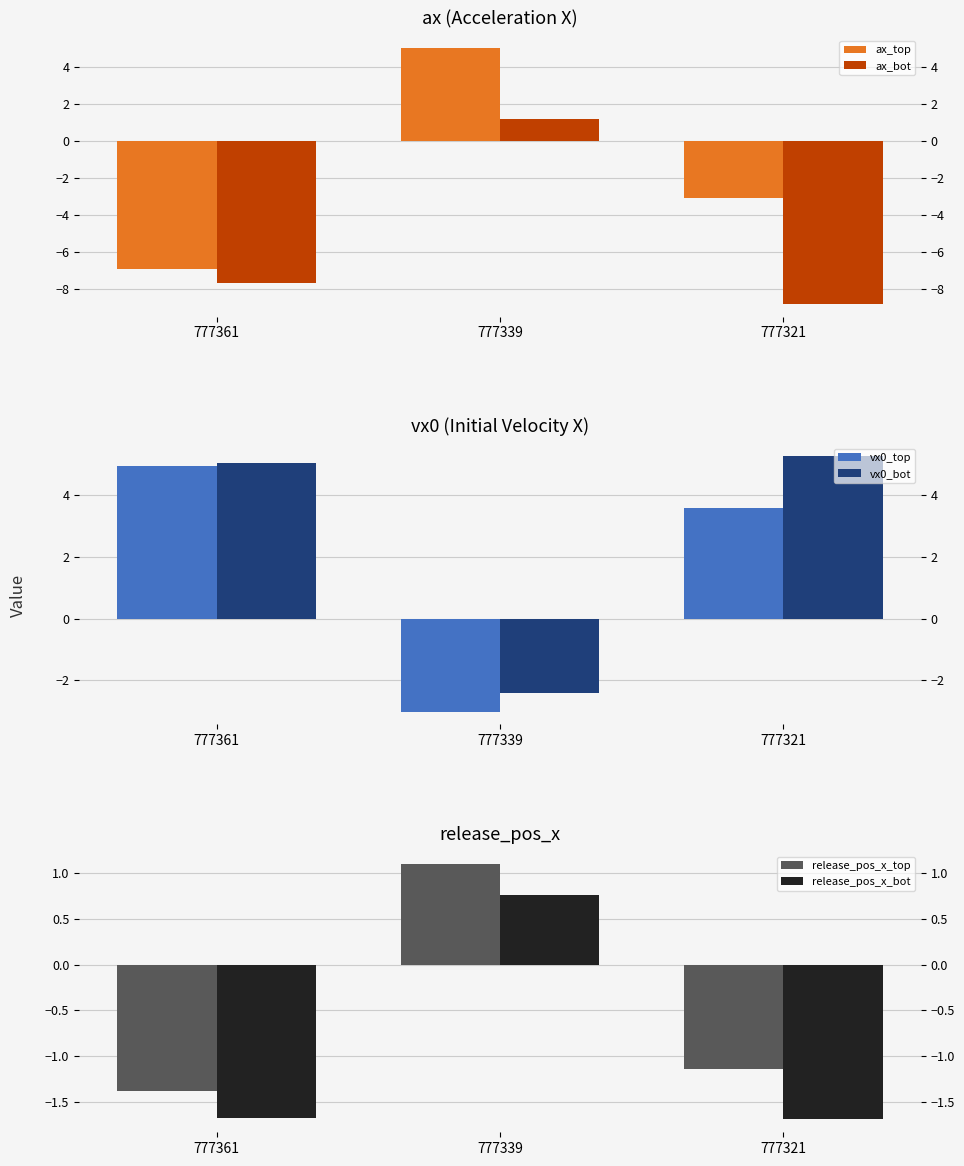

How many values in release_pos_x_bot are below zero?

2